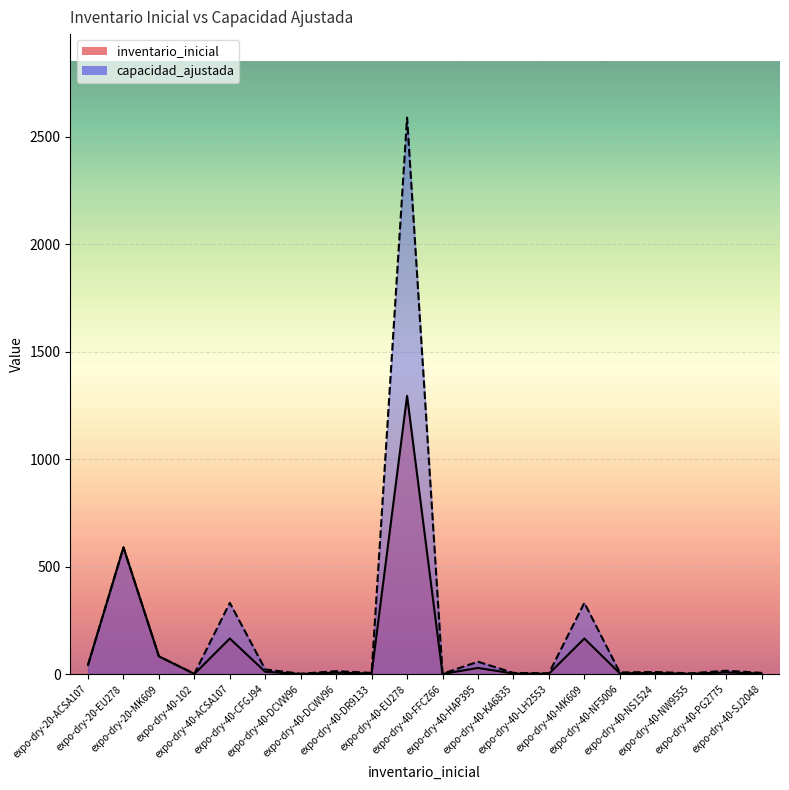

How many categories are shown in the chart?

20